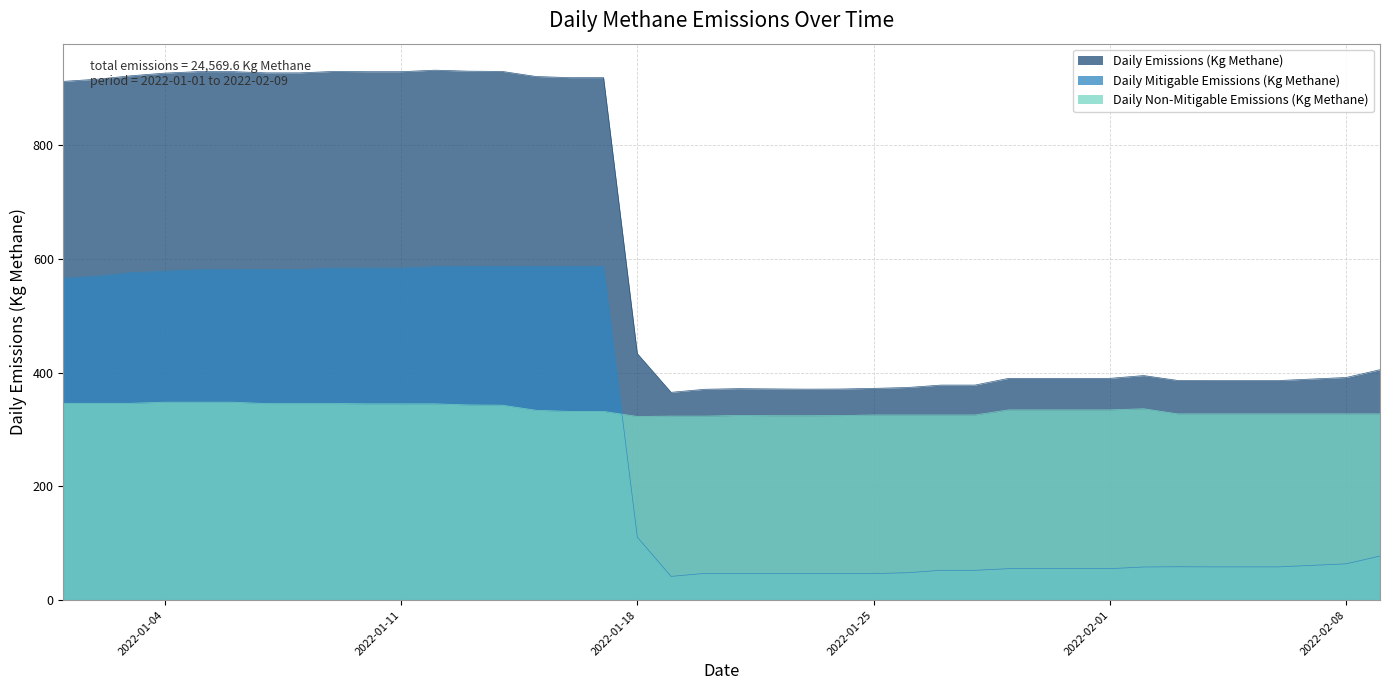

What is the minimum value shown in the chart?

41.8